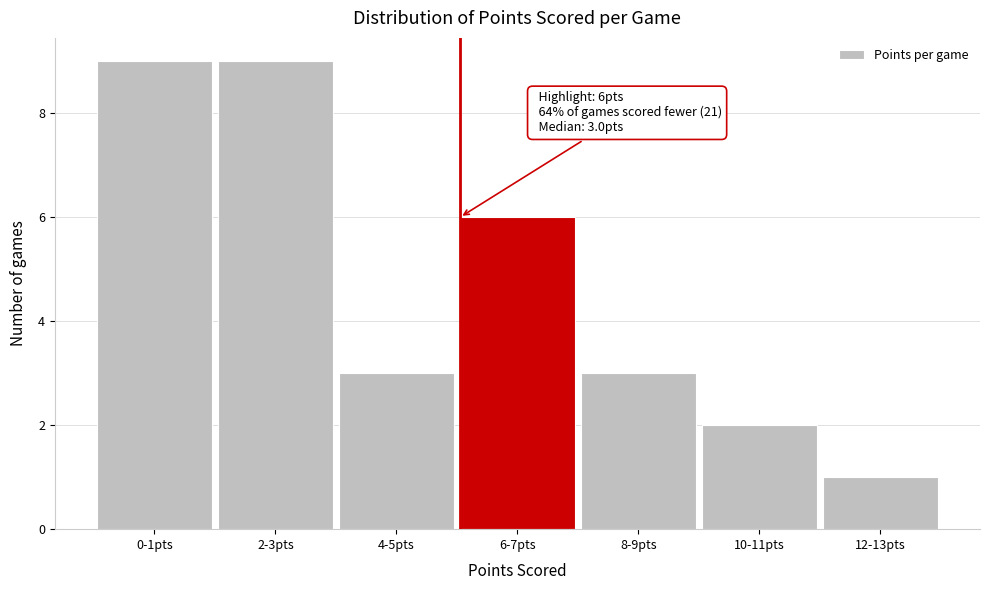

Reading right to left, list all the values displayed in this chart.

1	2	3	6	3	9	9